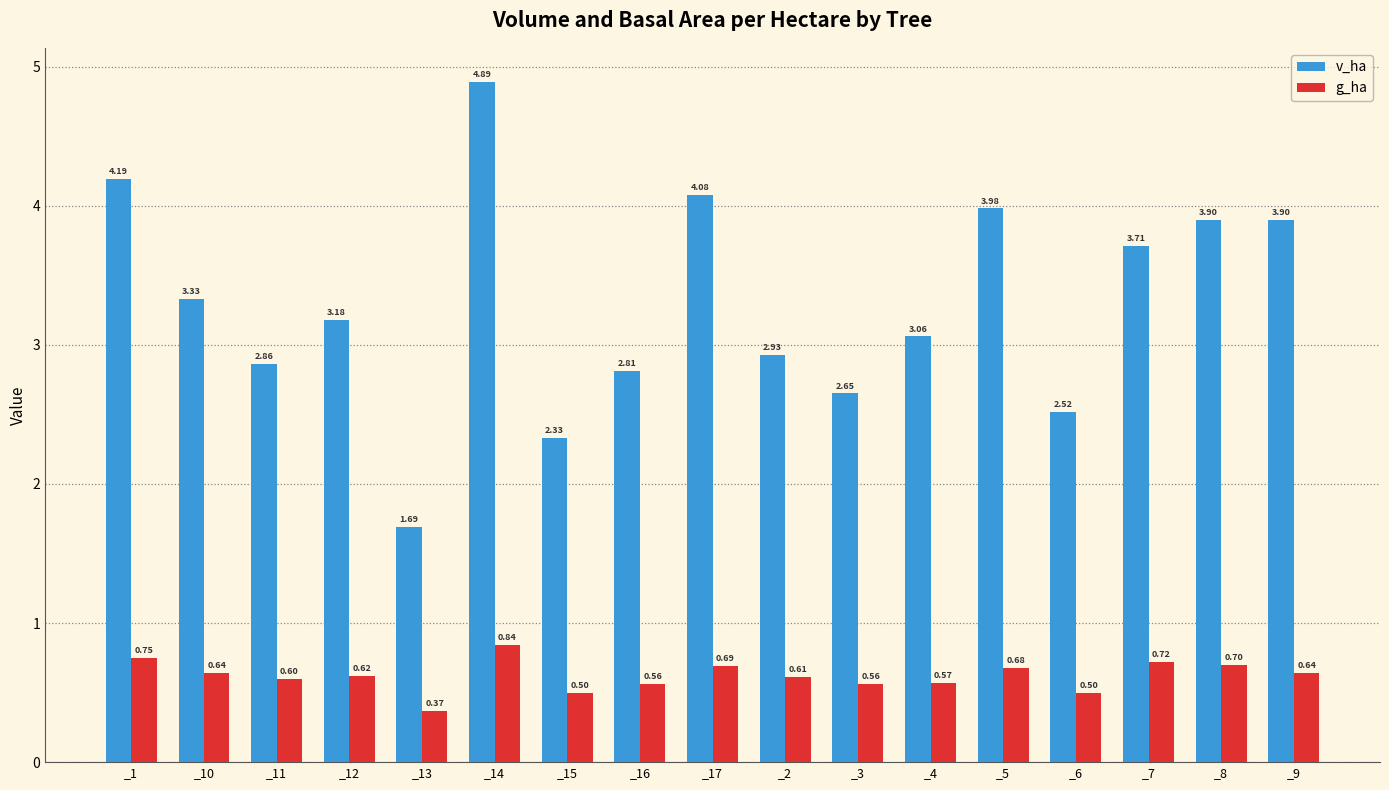

What is the greatest value displayed?

4.9